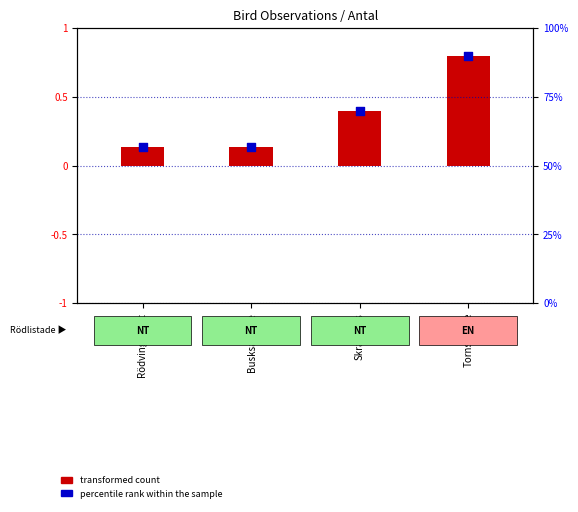

What is the ratio of the value at Rödvingetrast to the value at Busksångare?

1.0